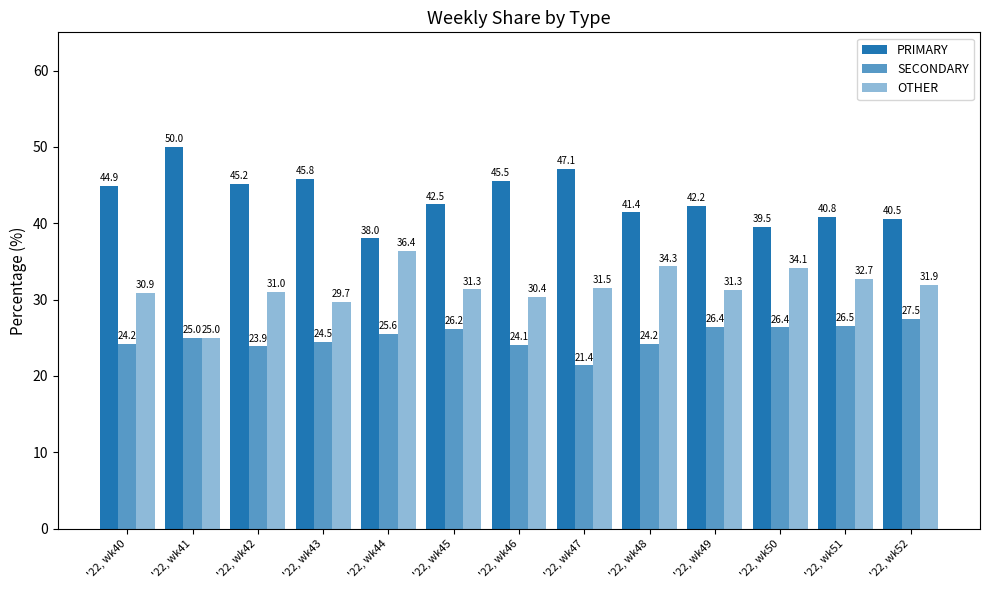

How many bars are there in each group?

3